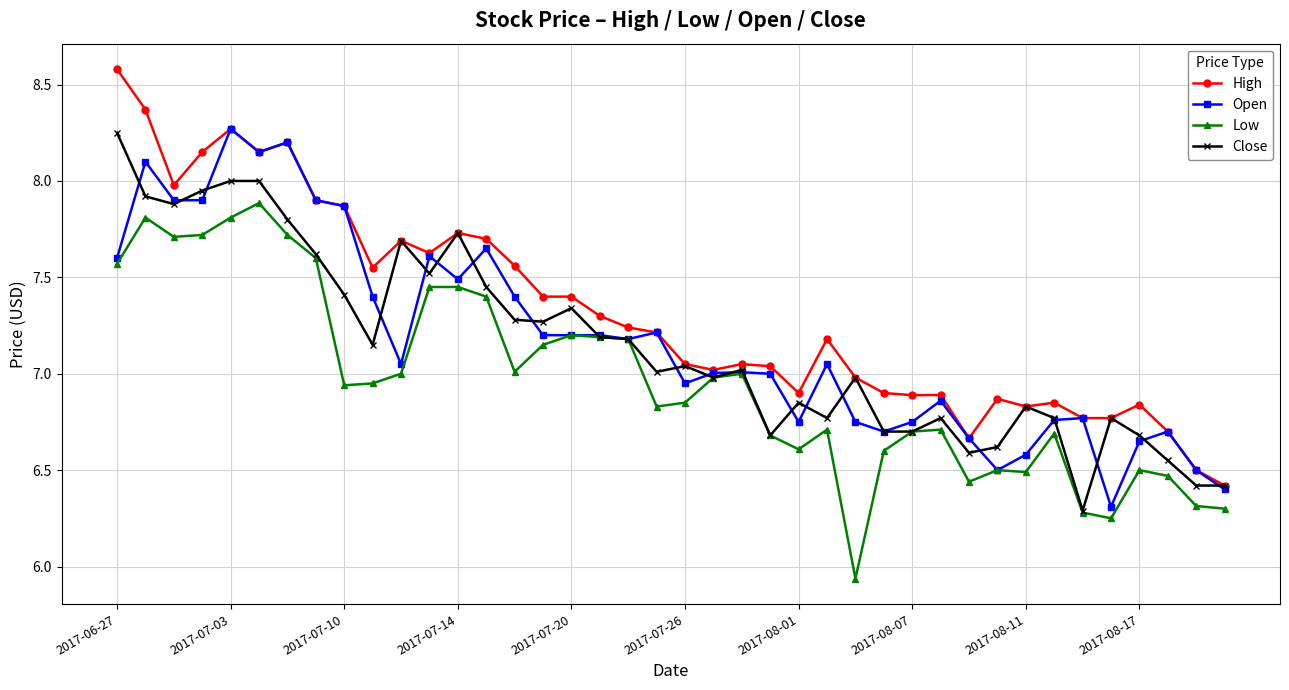

Which series has the largest total across all categories?

High